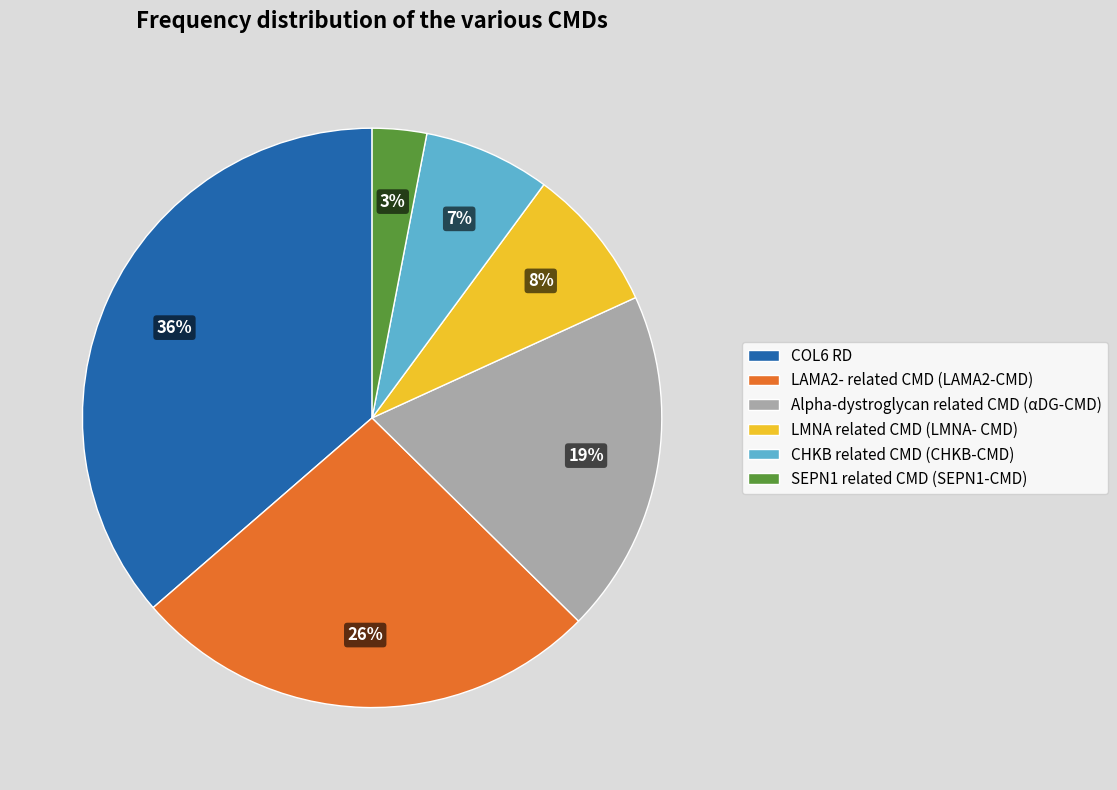

What is the ratio of the value at LAMA2- related CMD (LAMA2-CMD) to the value at Alpha-dystroglycan related CMD (αDG-CMD)?

1.4